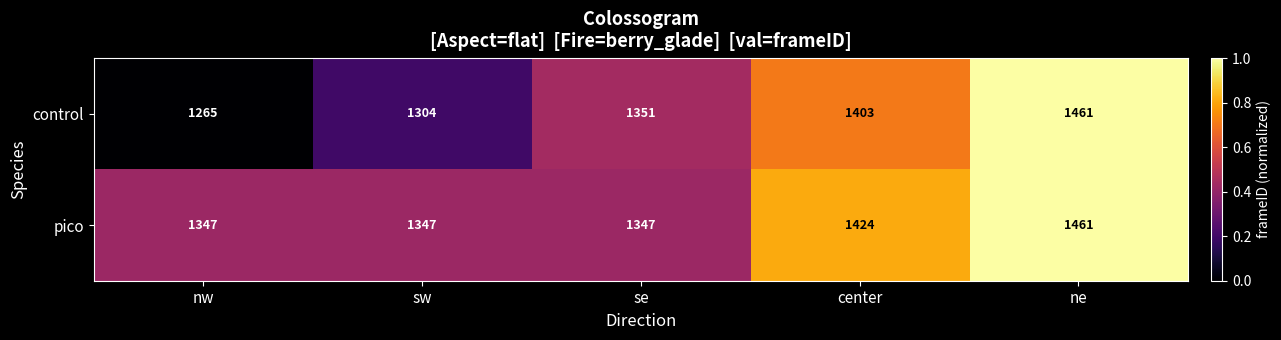

Which series has the widest spread of values?

control